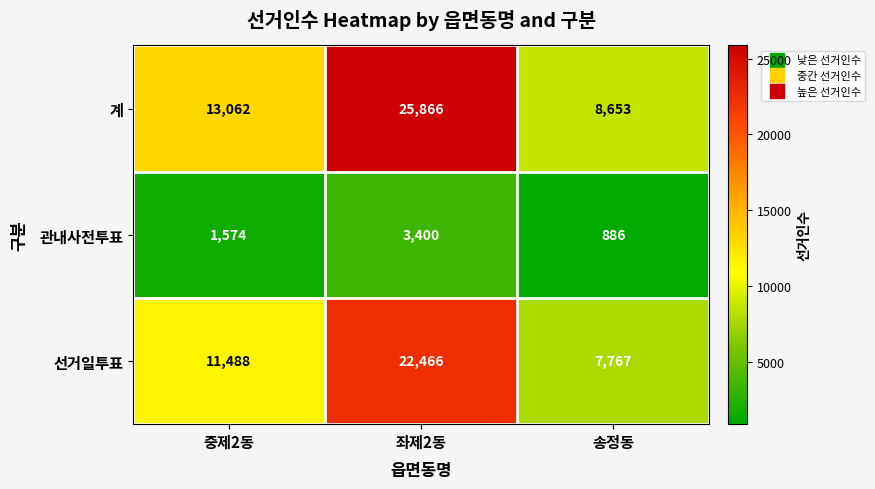

Count the 관내사전투표 values in the range 886 to 3400.

3